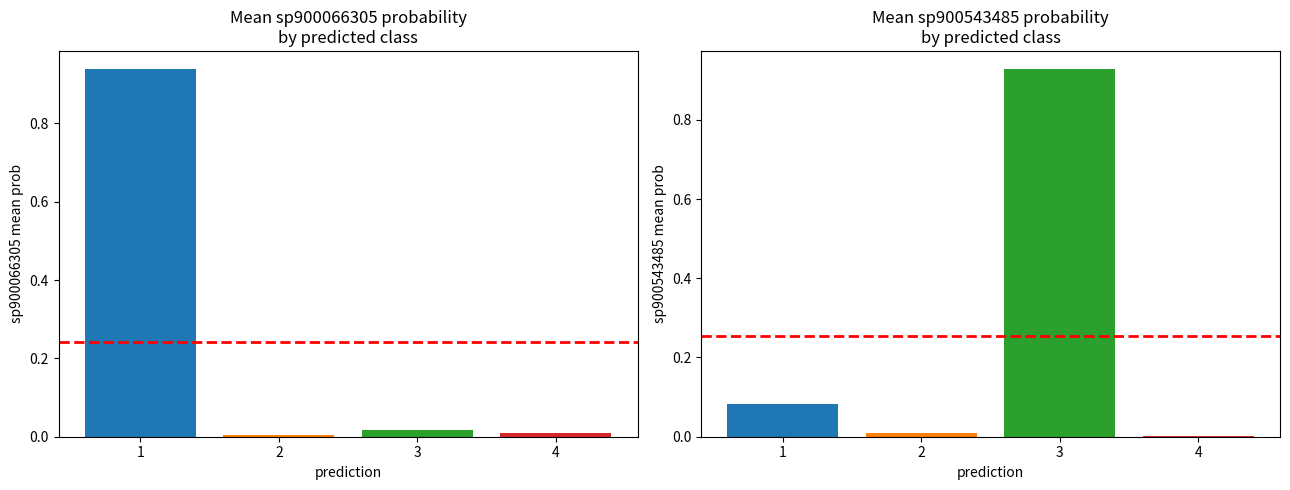

At which category does the chart reach its peak across all series?

1